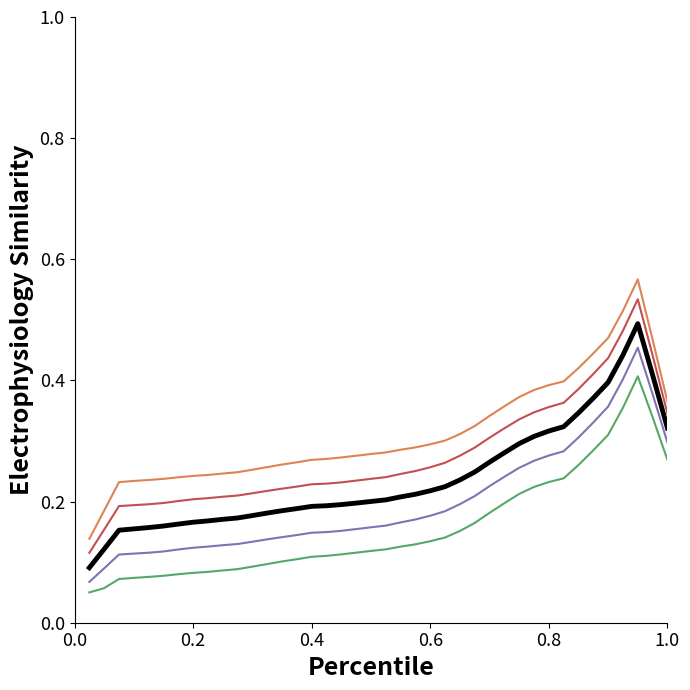

What is the minimum value shown in the chart?

0.1